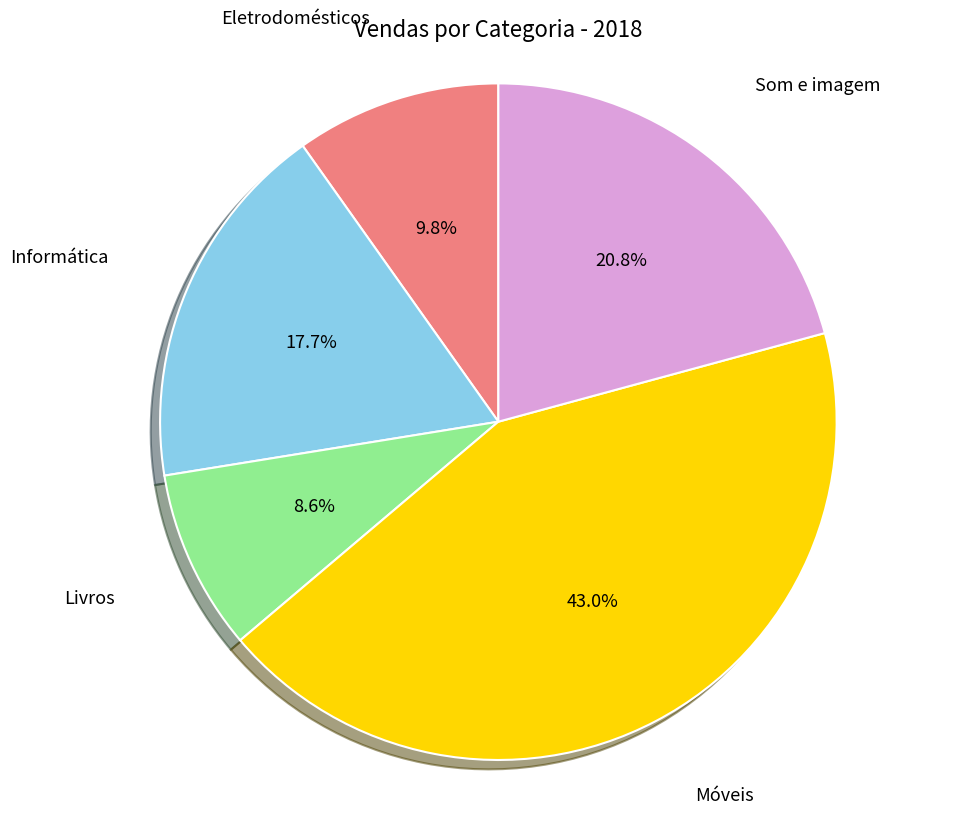

How many slices are in this pie chart?

5